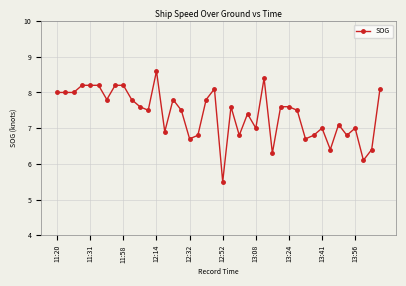

How many data points does each series have?

40